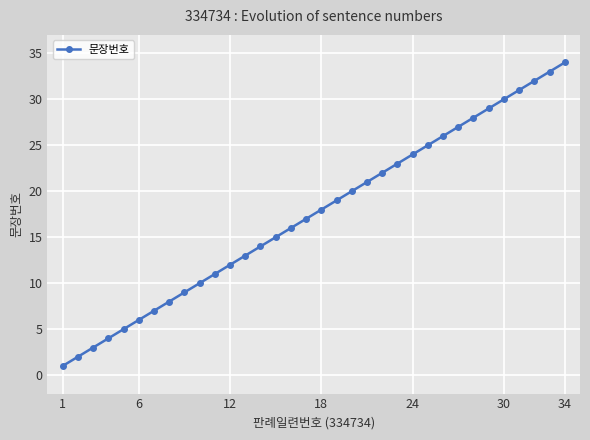

Reading left to right, list all the values displayed in this chart.

1	2	3	4	5	6	7	8	9	10	11	12	13	14	15	16	17	18	19	20	21	22	23	24	25	26	27	28	29	30	31	32	33	34